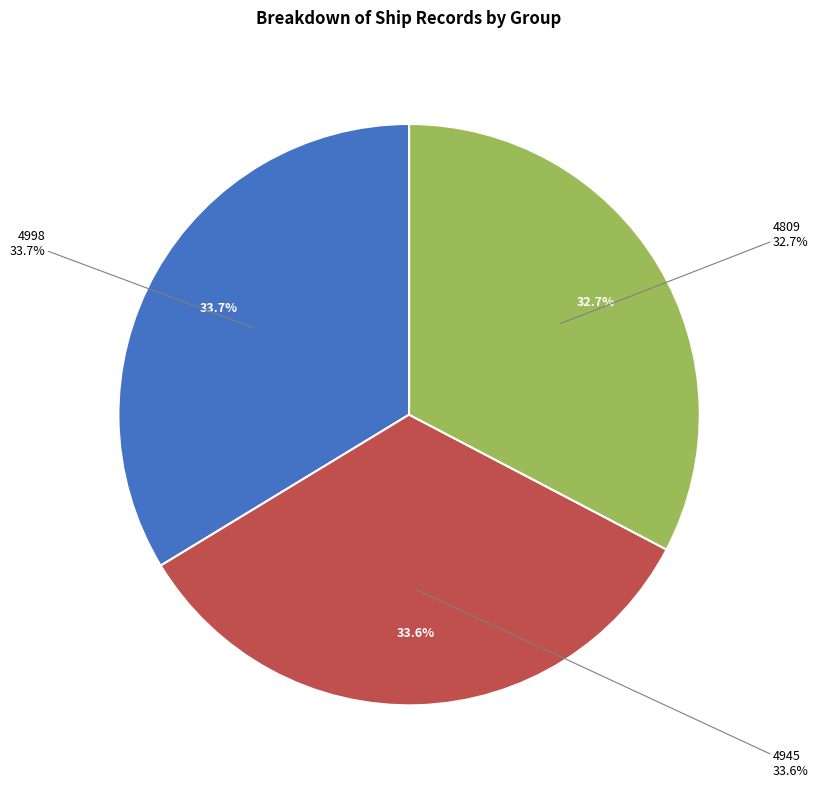

Rank the categories by value from highest to lowest.

4998, 4945, 4809